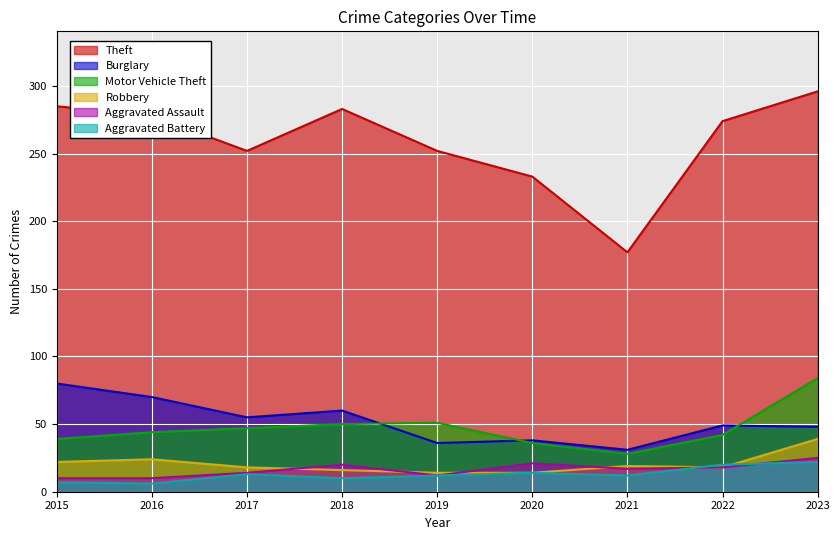

At which category does the chart reach its peak across all series?

2023